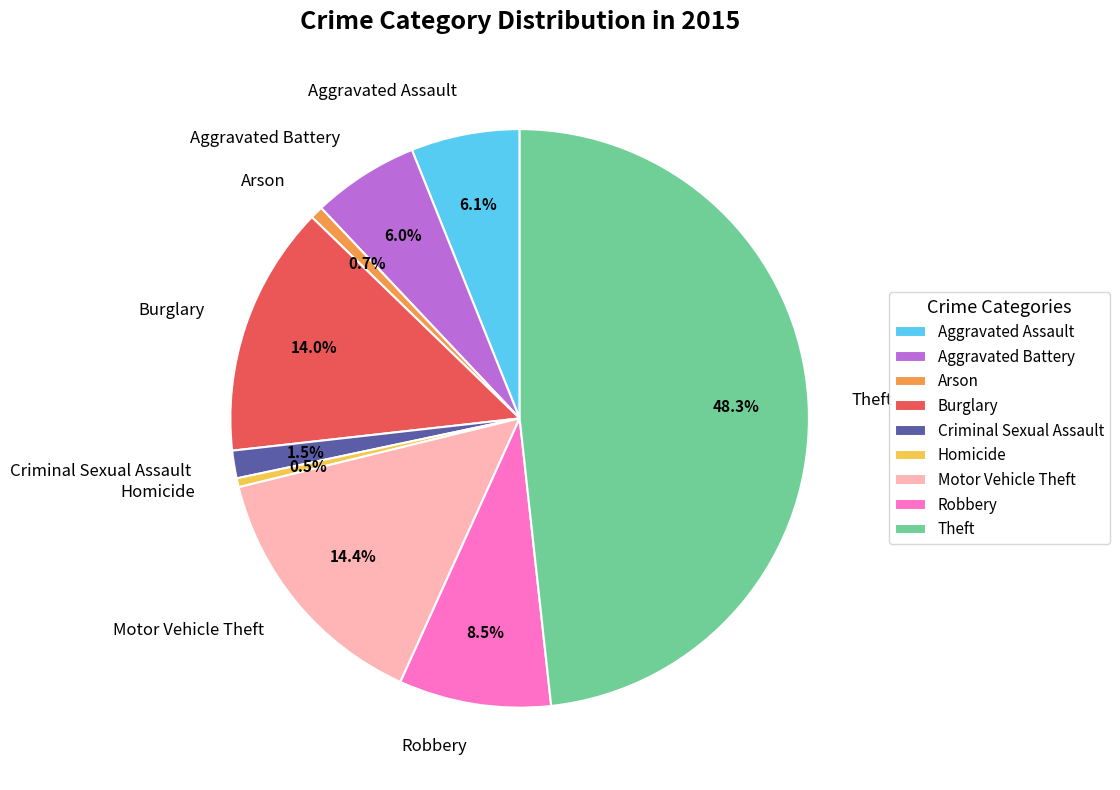

Which slice is the largest?

Theft